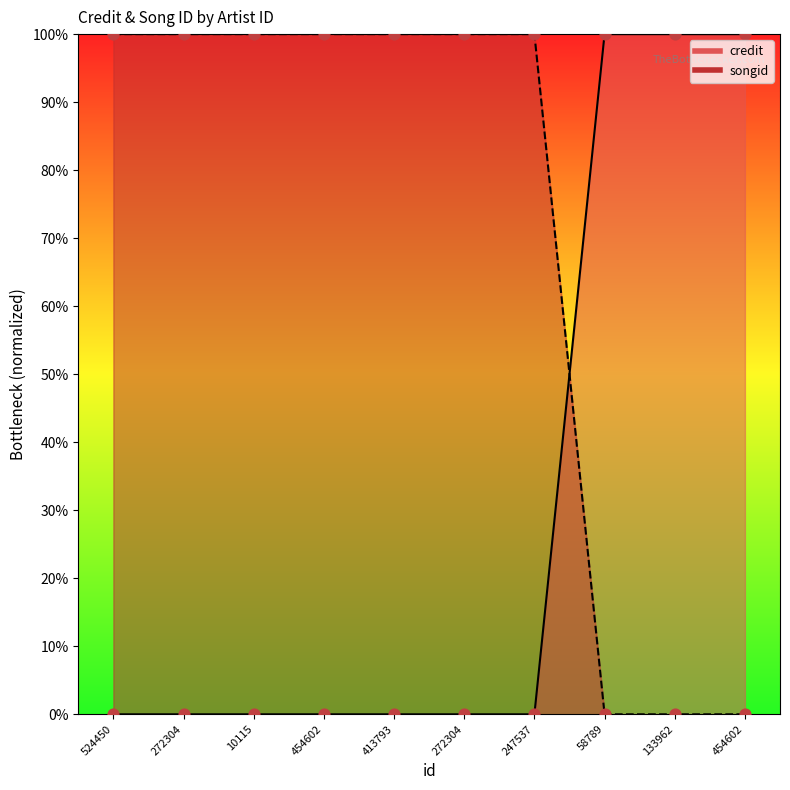

Which series reaches the maximum Y coordinate?

songid